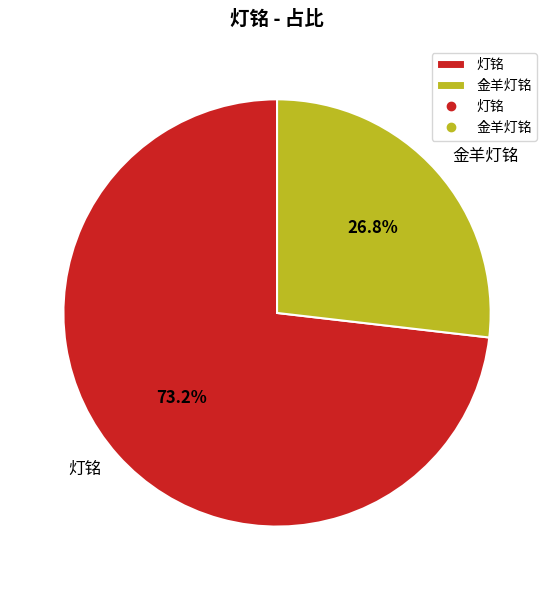

Which category has the smallest portion of the pie?

金羊灯铭